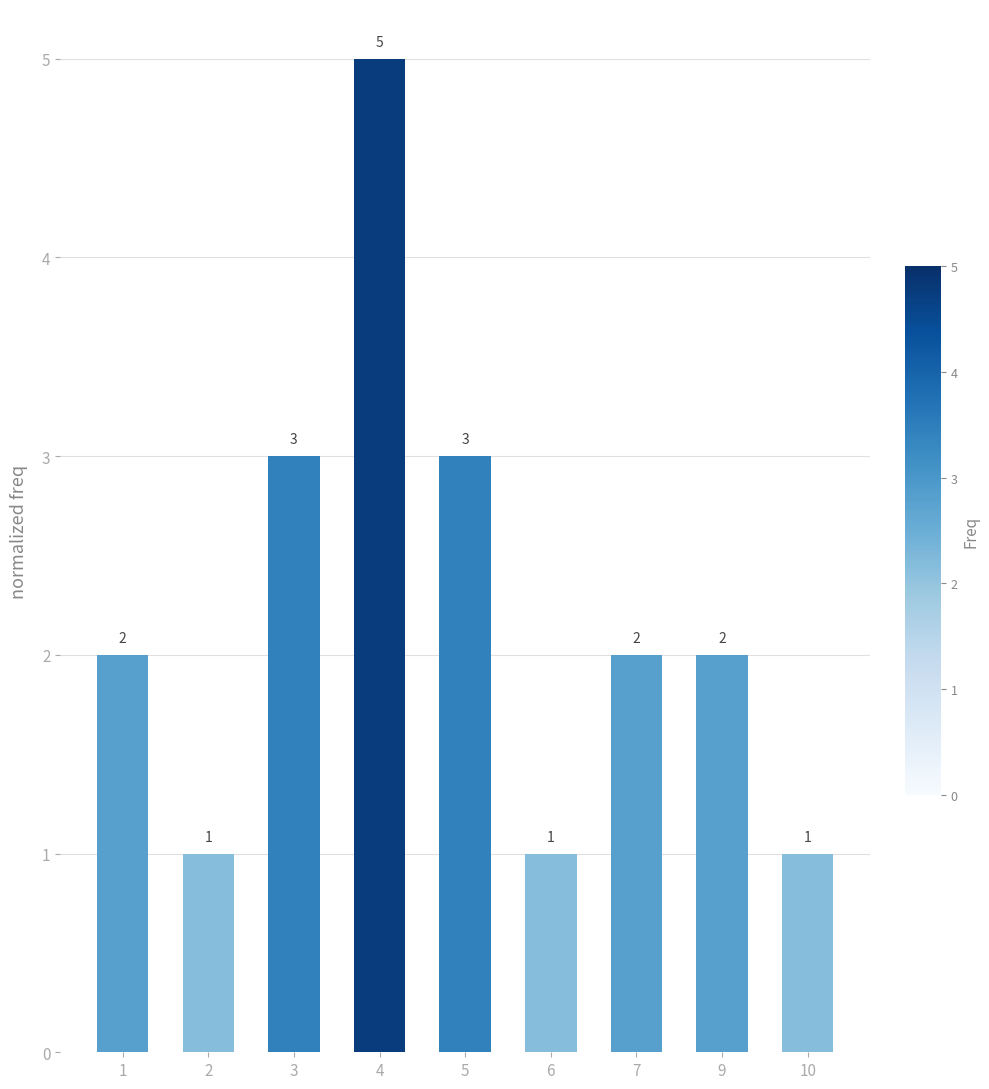

What is the sum of the values at 4 and 1?

7